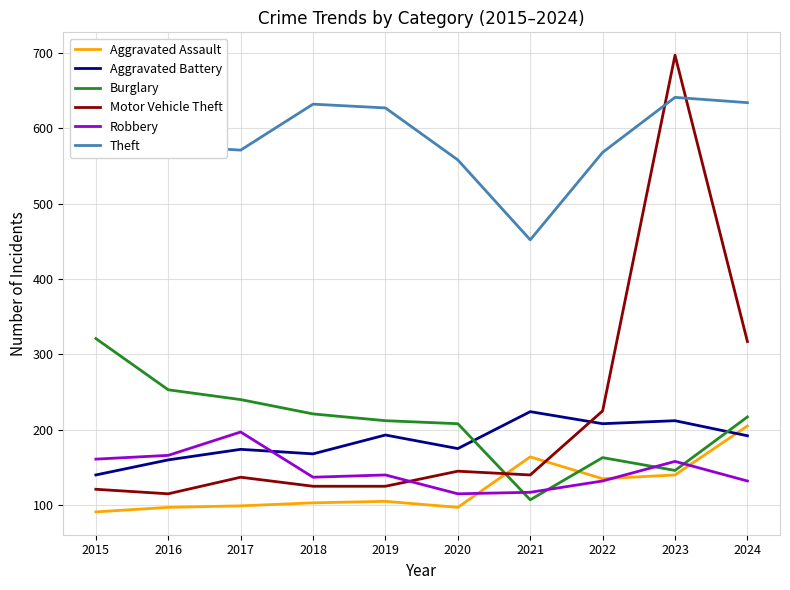

At 2017, list the series in order from largest to smallest.

Theft, Burglary, Robbery, Aggravated Battery, Motor Vehicle Theft, Aggravated Assault